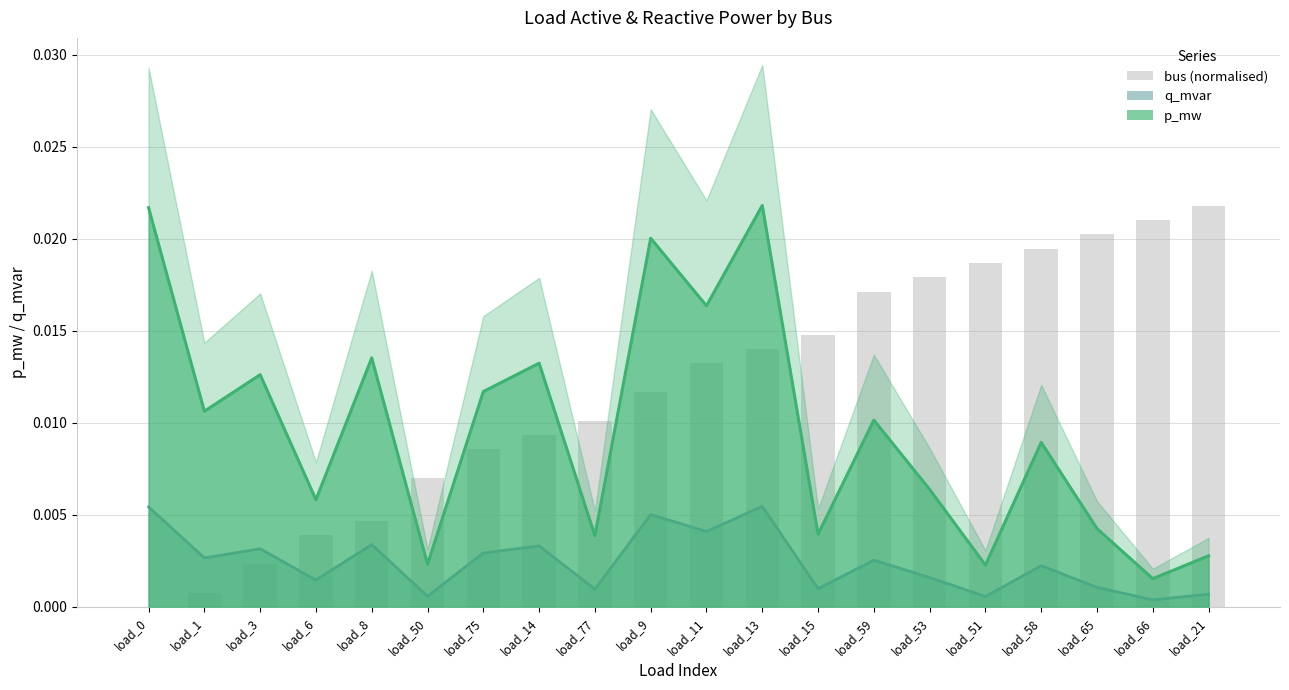

How many bars are there in total?

20